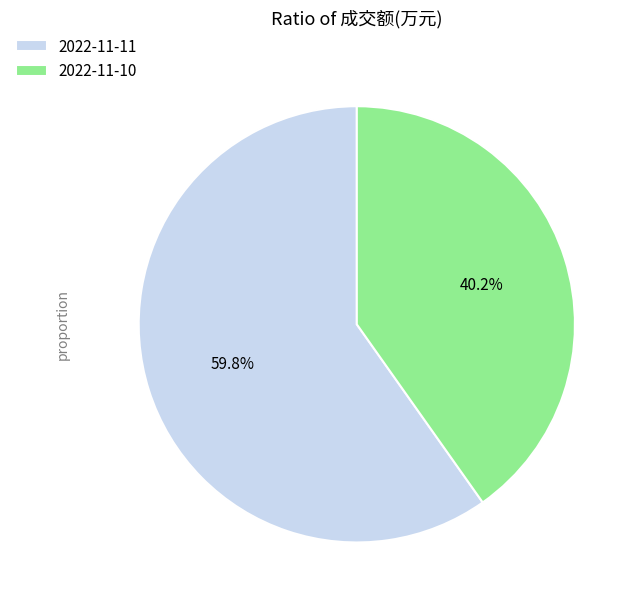

Does 2022-11-11 account for over 50% of the chart?

Yes